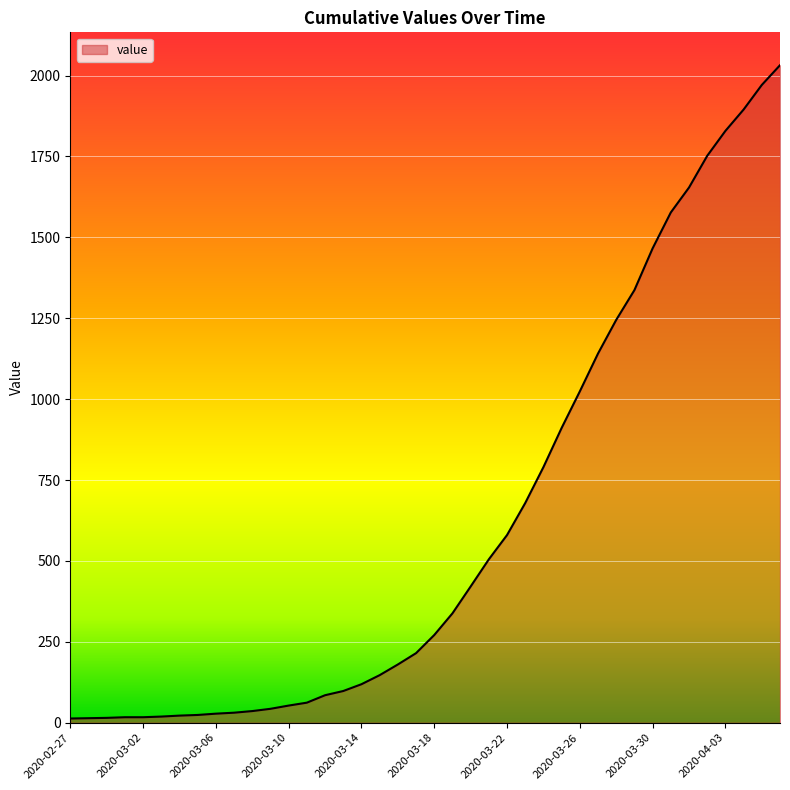

What is the greatest value displayed?

2032